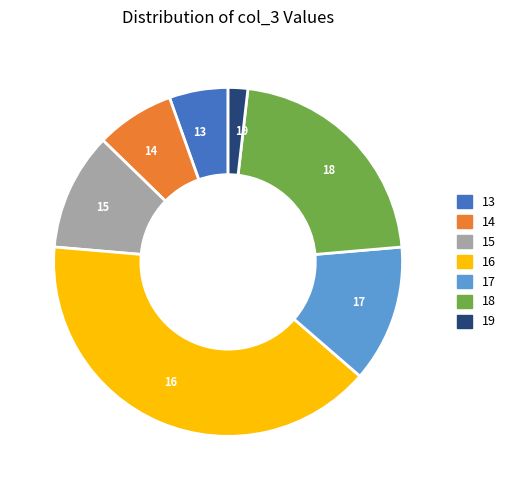

Which slice is the largest?

16